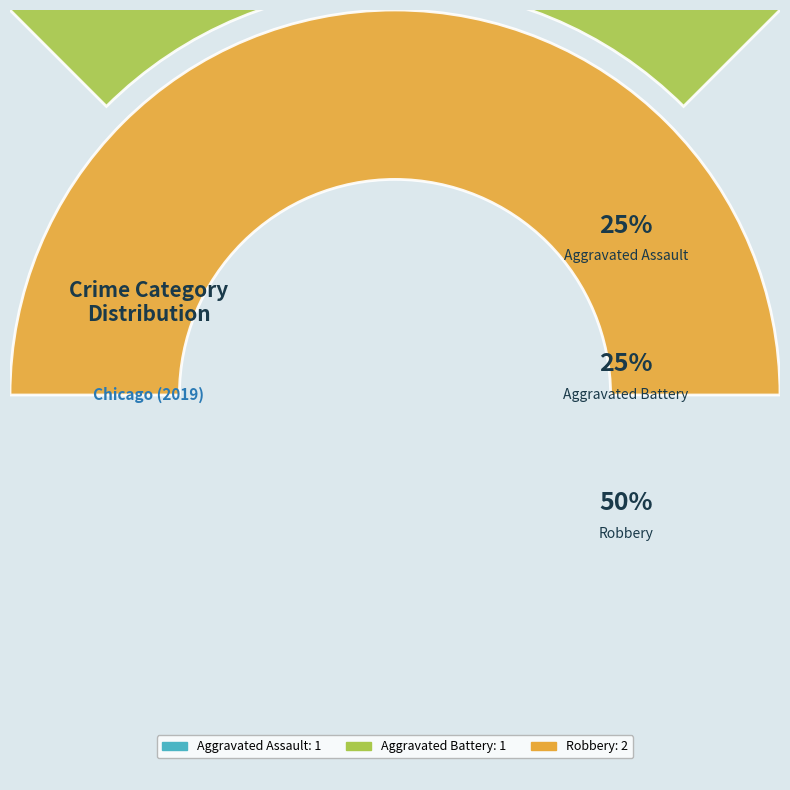

Which has a higher value, Robbery or Aggravated Assault?

Robbery